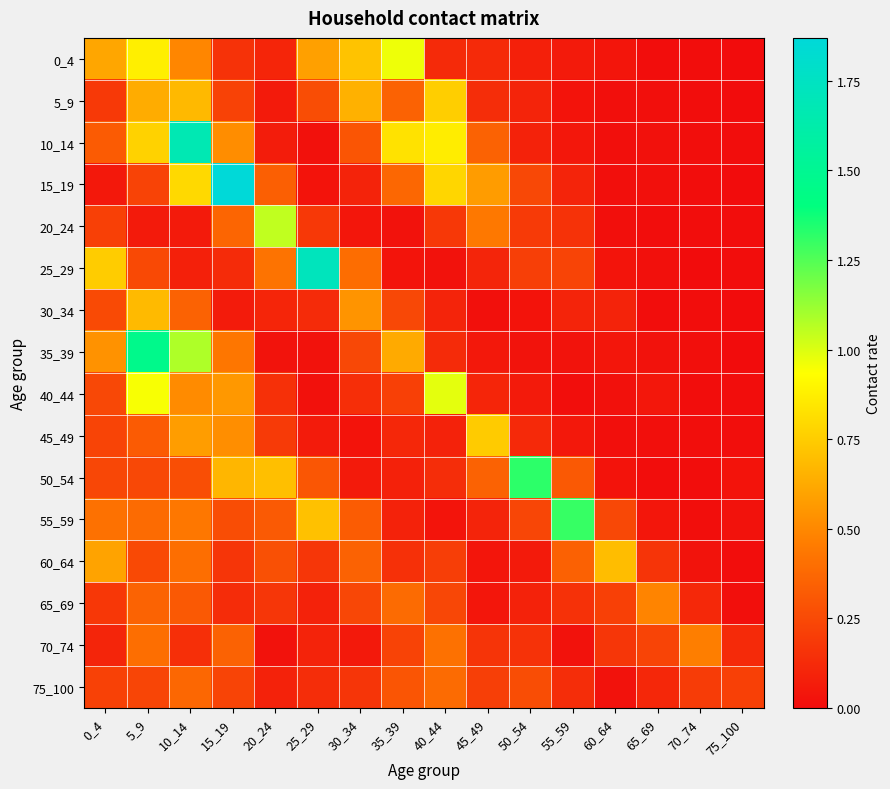

At which category is the sum across all series the highest?

10_14